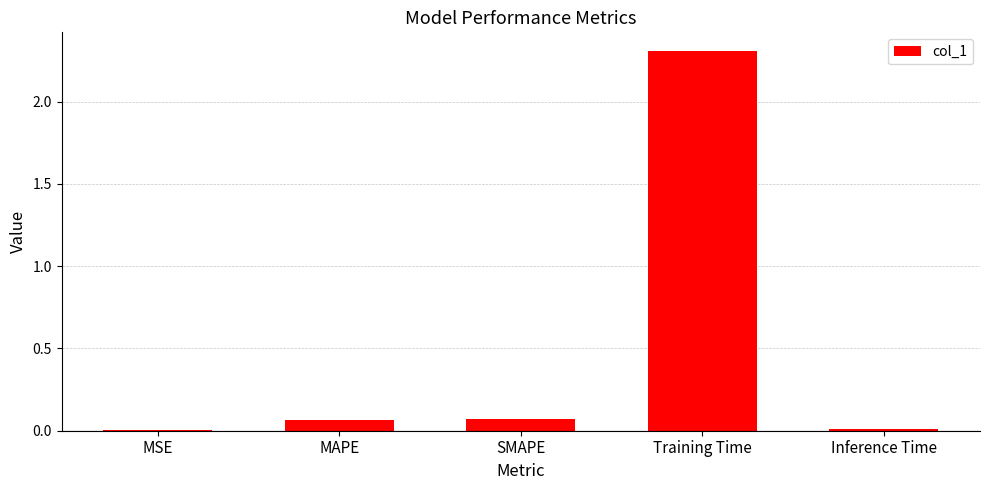

The chart shows a value of 0.0 at Inference Time. True or false?

True